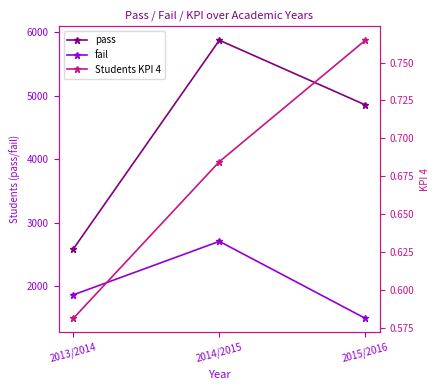

What is the spread (max minus min) of values at 2014/2015?

5869.3